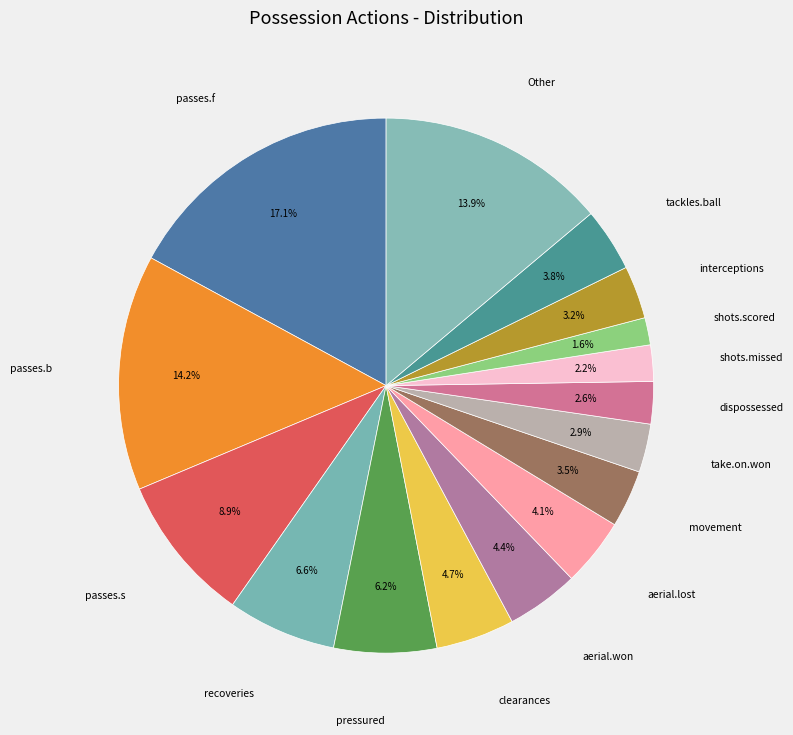

Which has a higher value, shots.scored or shots.missed?

shots.missed